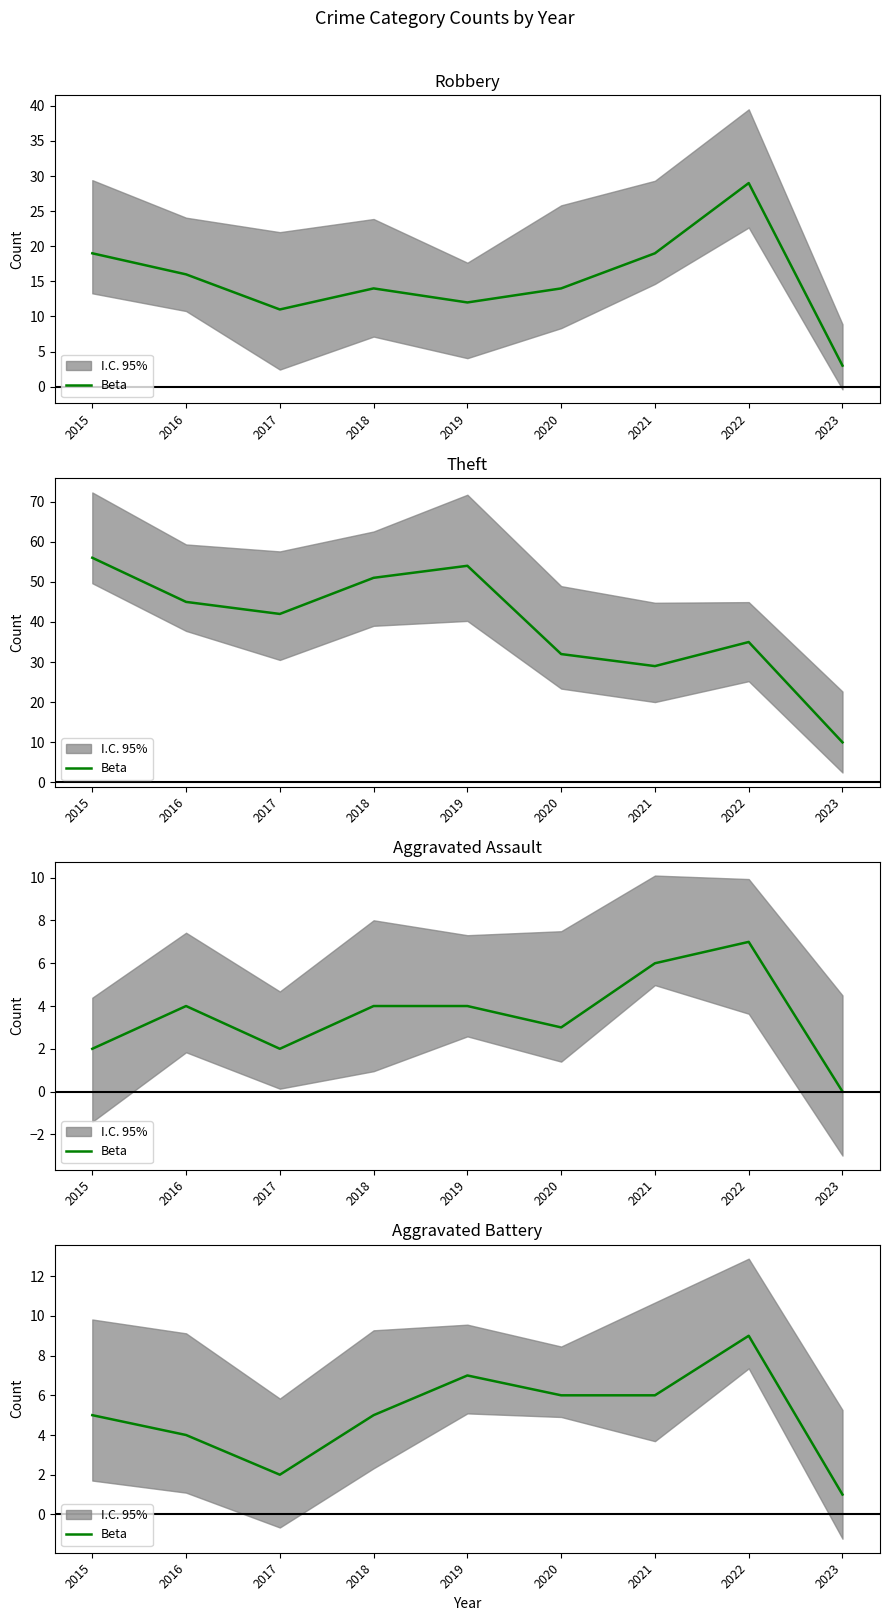

Which category has the highest value across all series?

2022